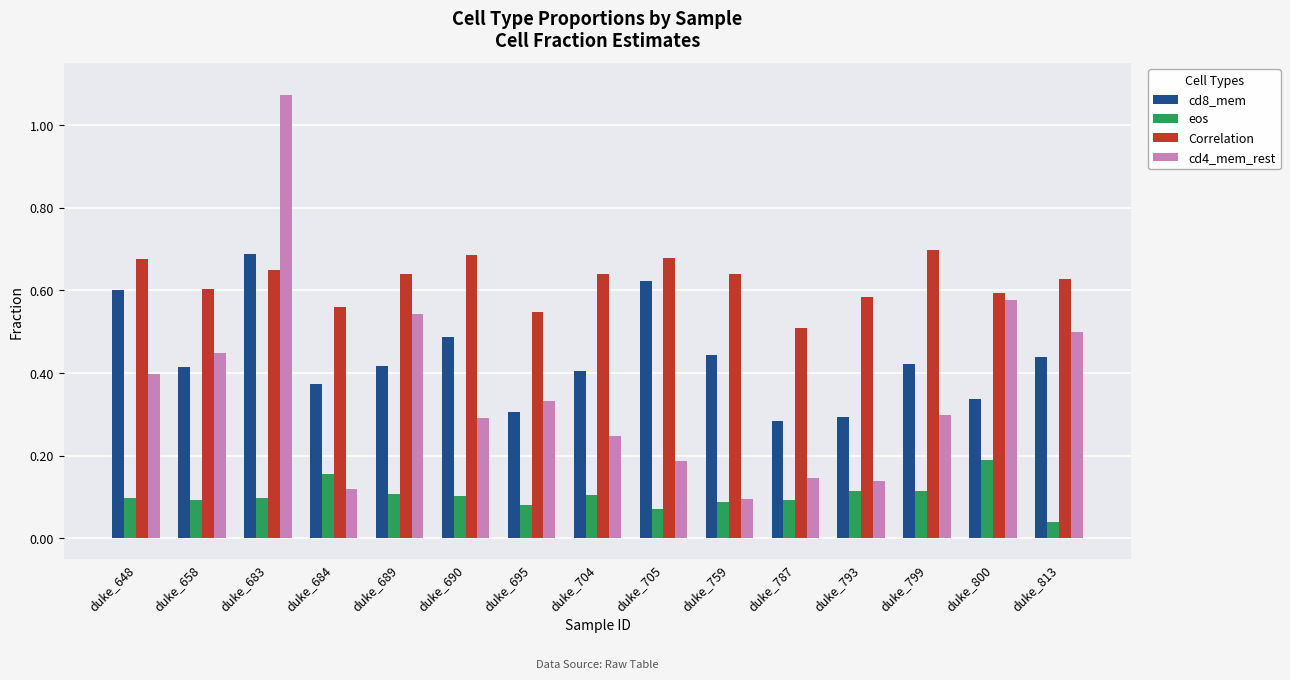

At which label is cd4_mem_rest closest to 0?

duke_759